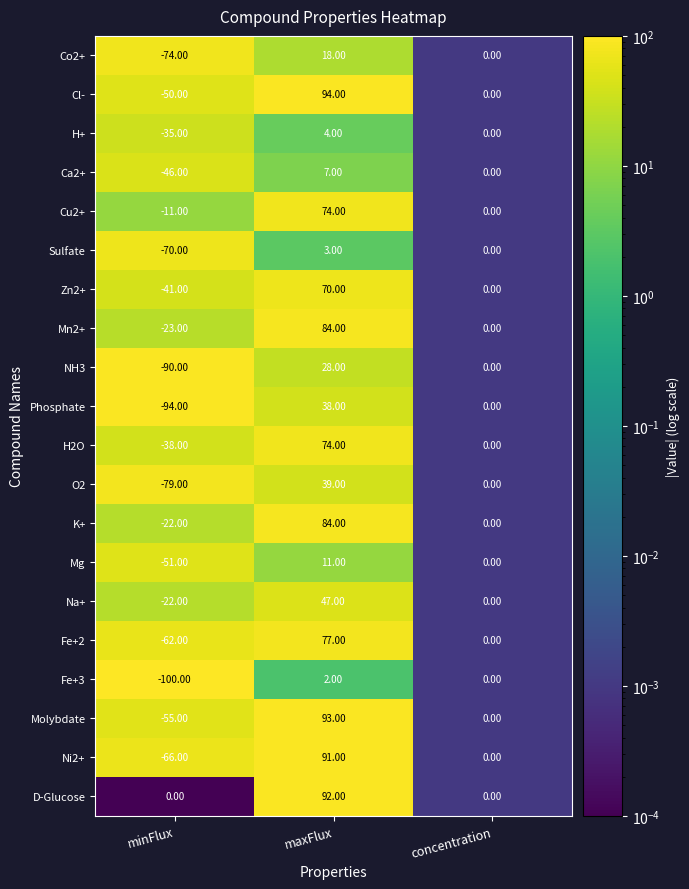

Where is Mg nearest to the value -20?

concentration